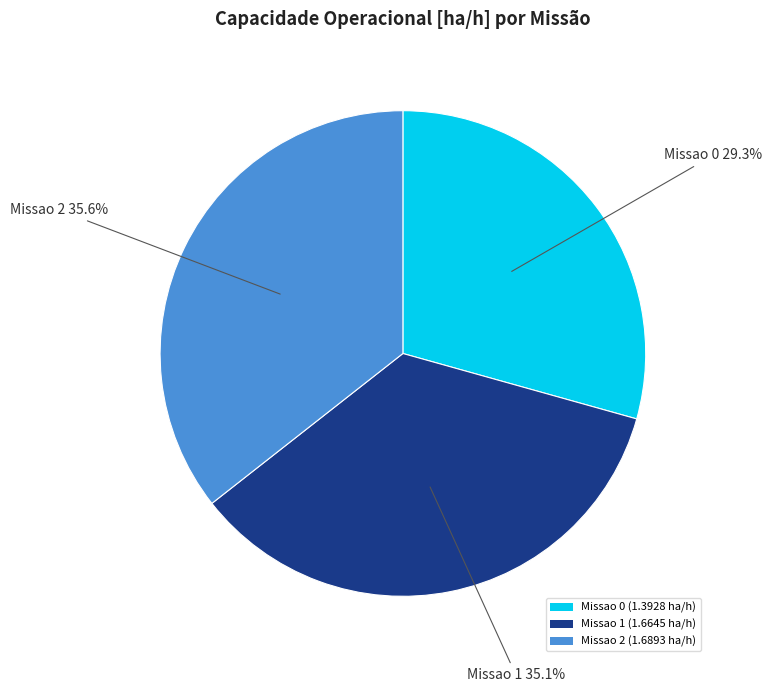

How many slices are in this pie chart?

3